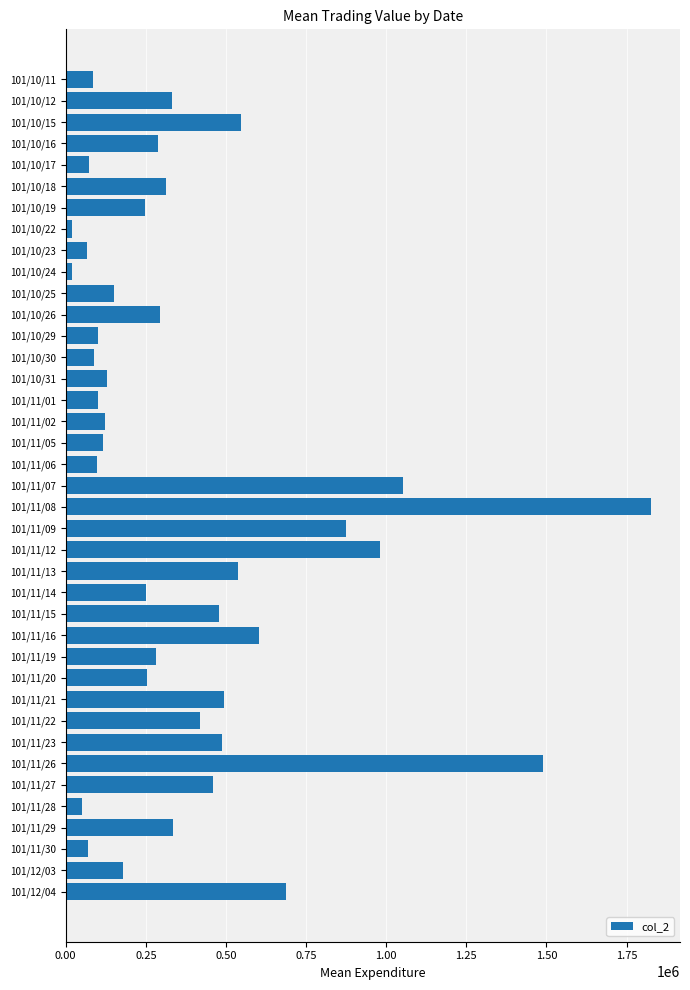

Is it true that the value at 101/11/14 is 57215?

False